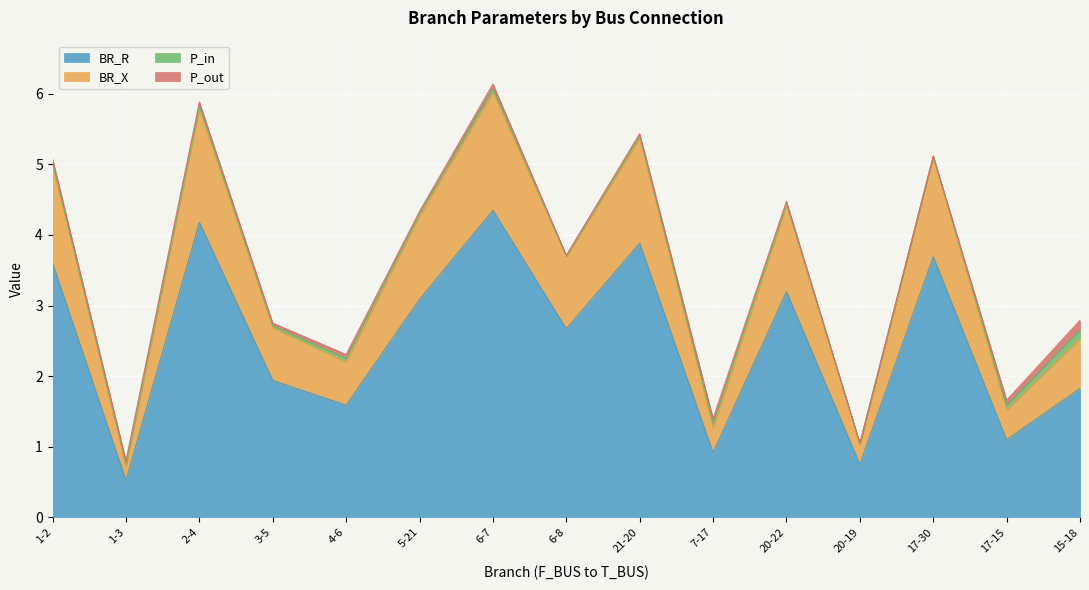

True or false: BR_R has a value of 1.8 at 15-18.

True